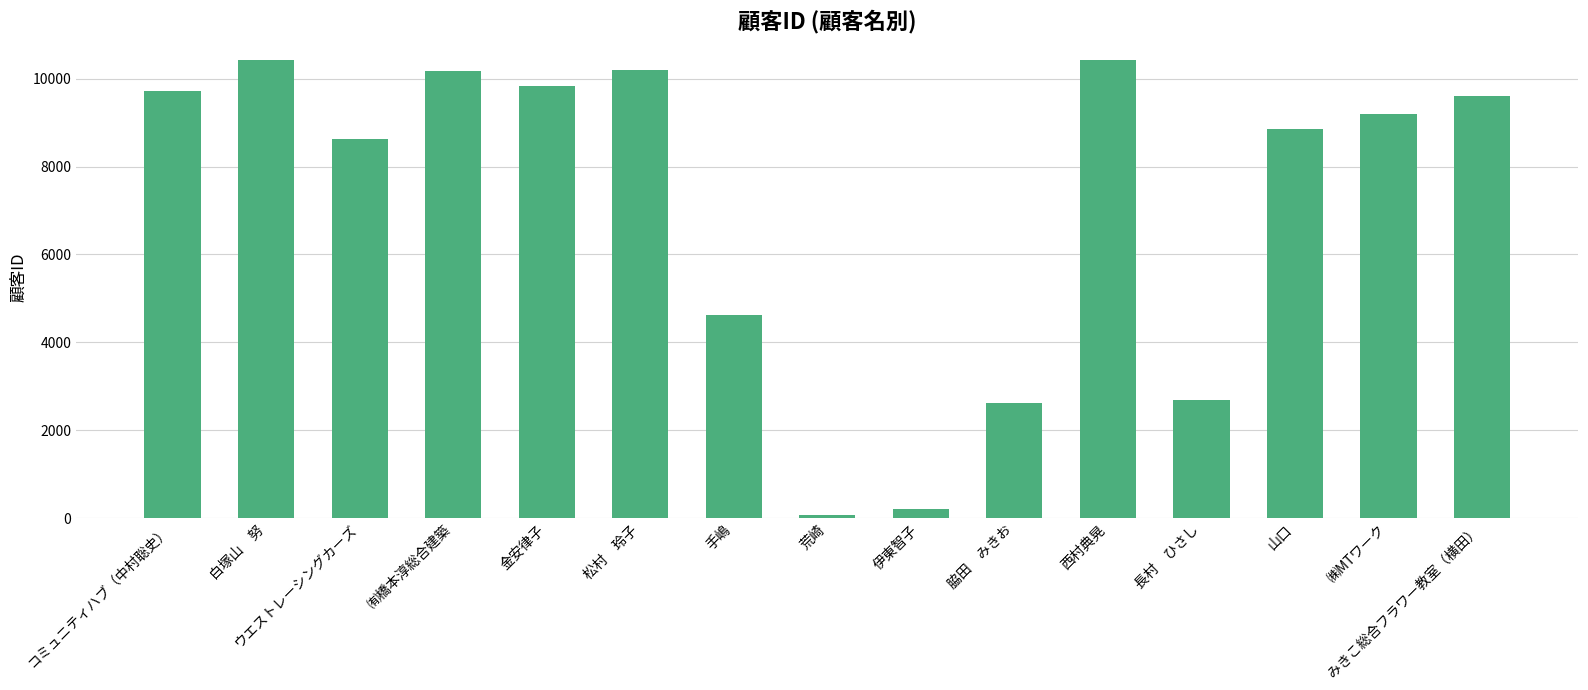

Where is the data nearest to the value 5245?

手嶋